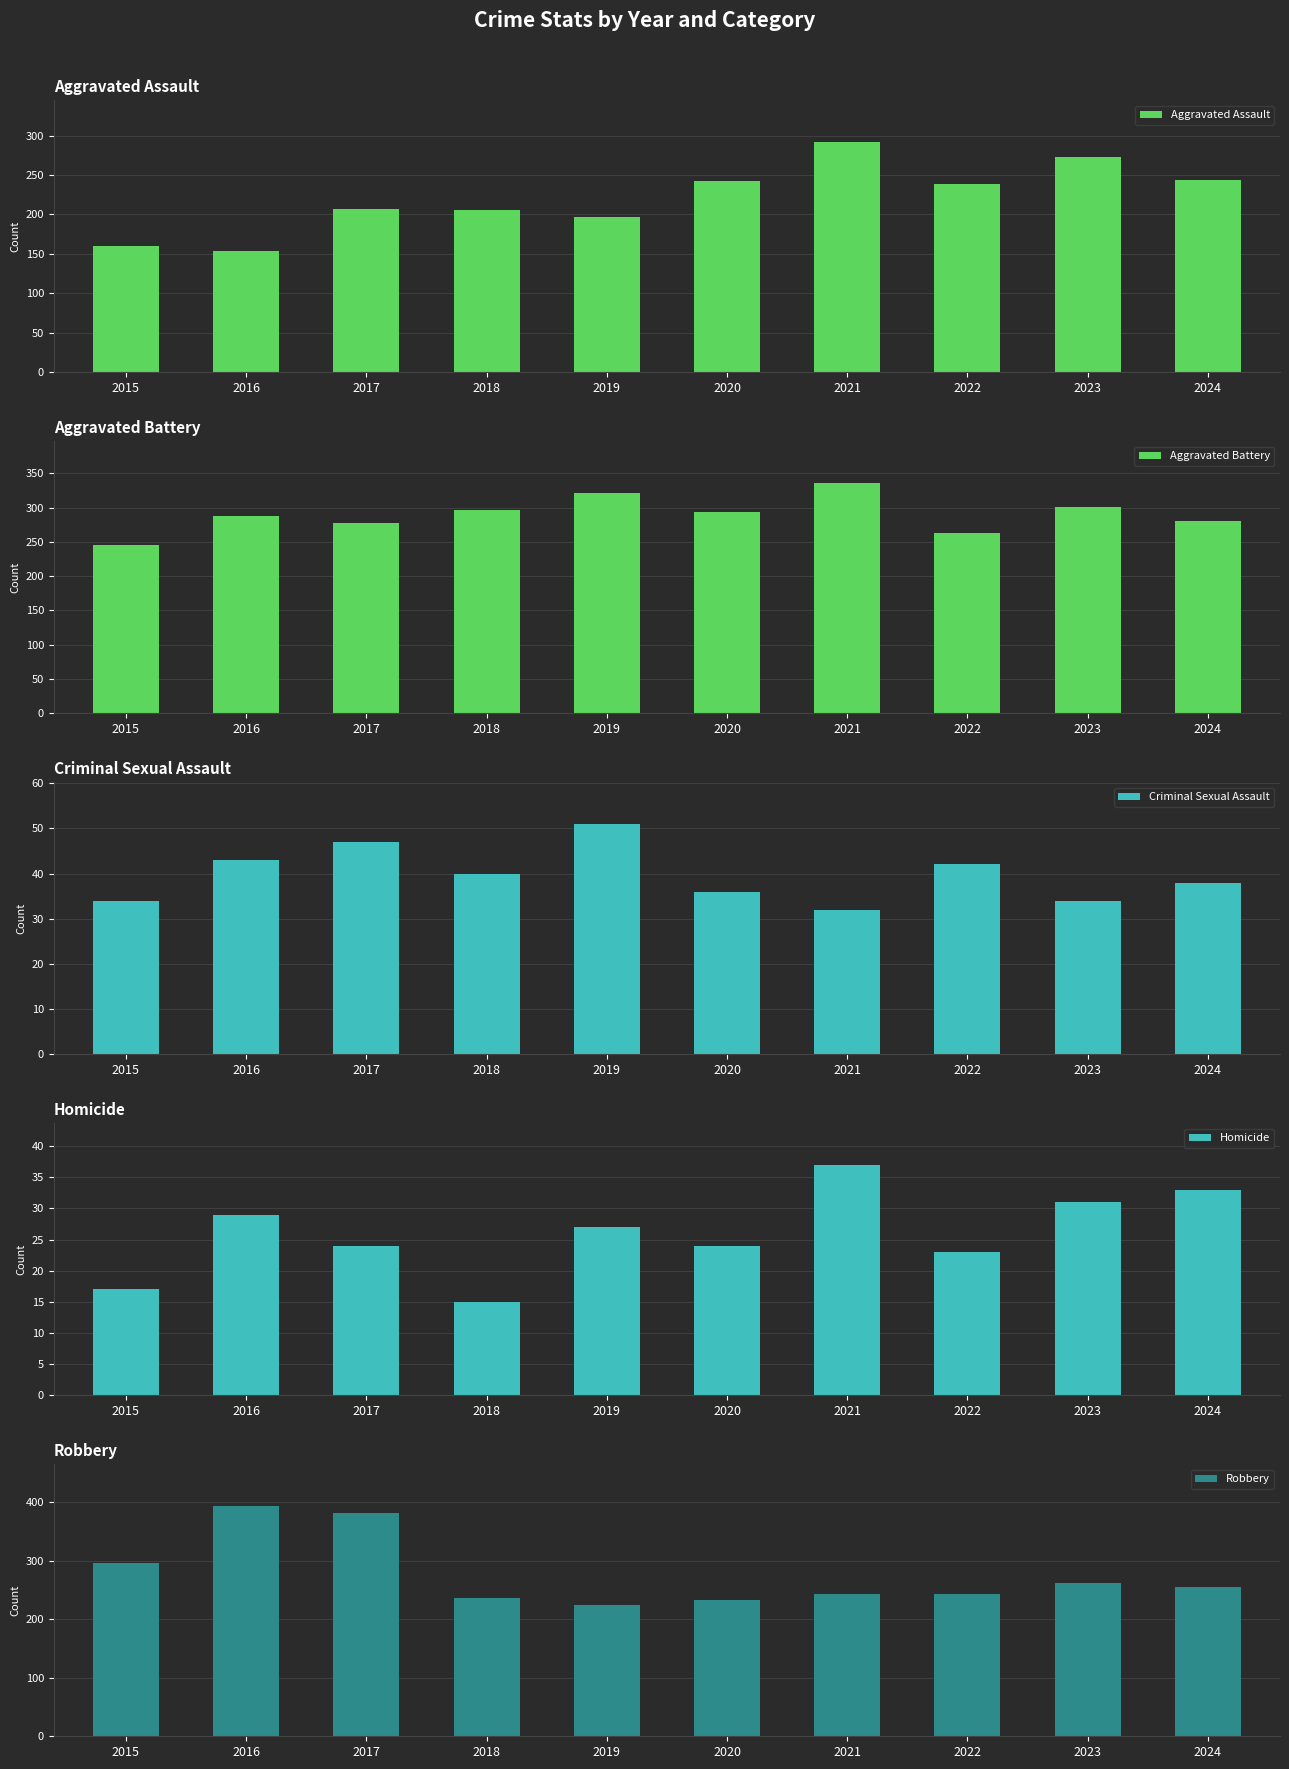

What is the value of the Criminal Sexual Assault bar at the 5th from the left?

51